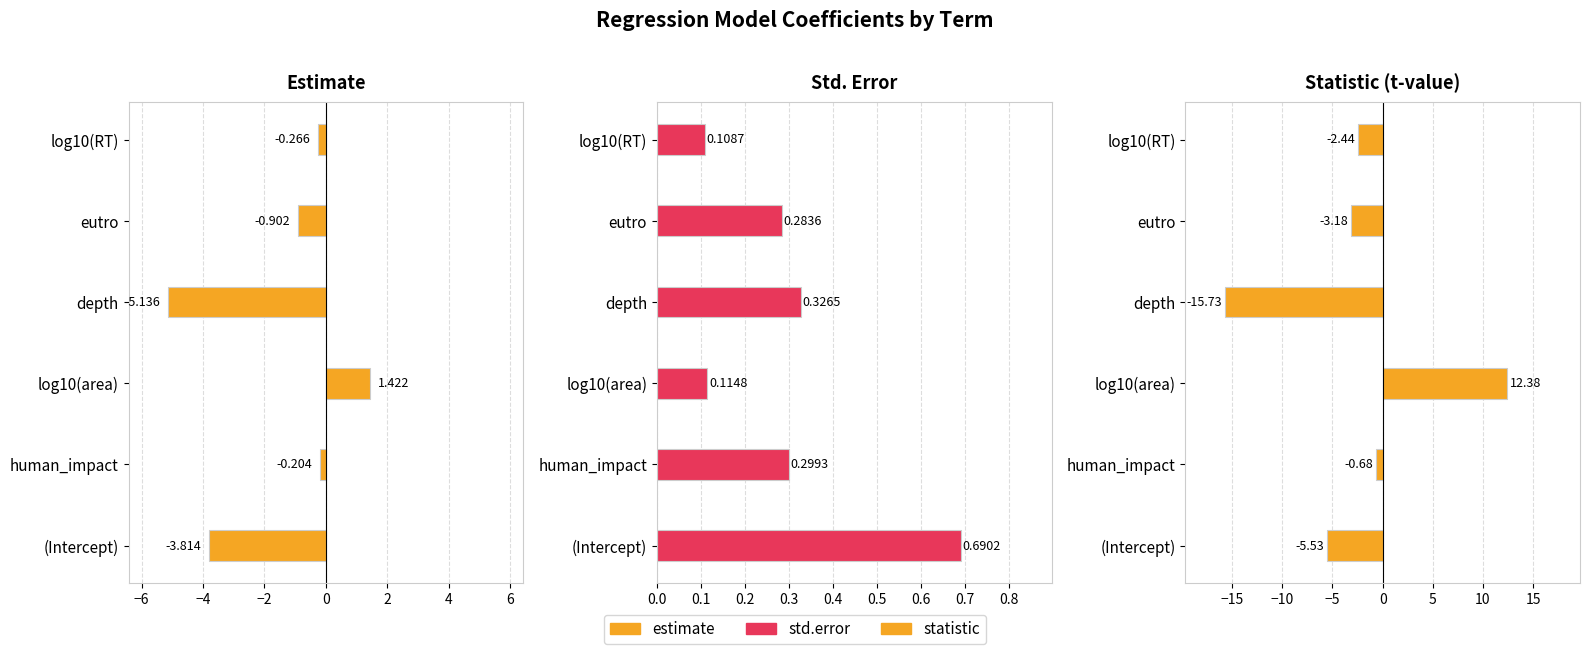

Rank the series at (Intercept) from lowest to highest value.

statistic, estimate, std.error